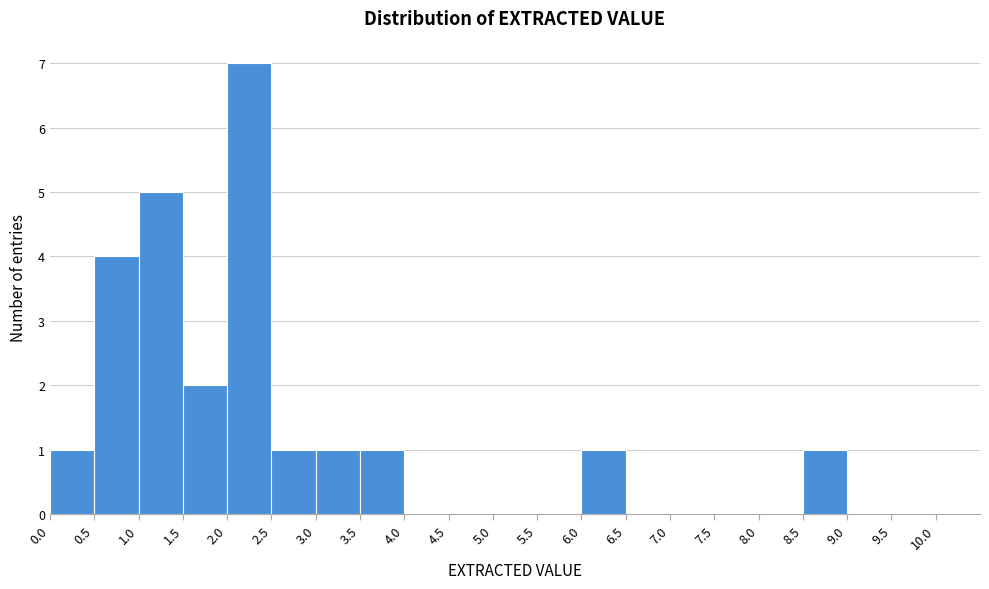

Reading left to right, list every bar in this chart as the range it spans on the x-axis followed by its height. The values are not printed on the chart, so give them approximately, as read against the axis.

0.0 to 0.5: 1
0.5 to 1.0: 4
1.0 to 1.5: 5
1.5 to 2.0: 2
2.0 to 2.5: 7
2.5 to 3.0: 1
3.0 to 3.5: 1
3.5 to 4.0: 1
4.0 to 4.5: 0
4.5 to 5.0: 0
5.0 to 5.5: 0
5.5 to 6.0: 0
6.0 to 6.5: 1
6.5 to 7.0: 0
7.0 to 7.5: 0
7.5 to 8.0: 0
8.0 to 8.5: 0
8.5 to 9.0: 1
9.0 to 9.5: 0
9.5 to 10.0: 0